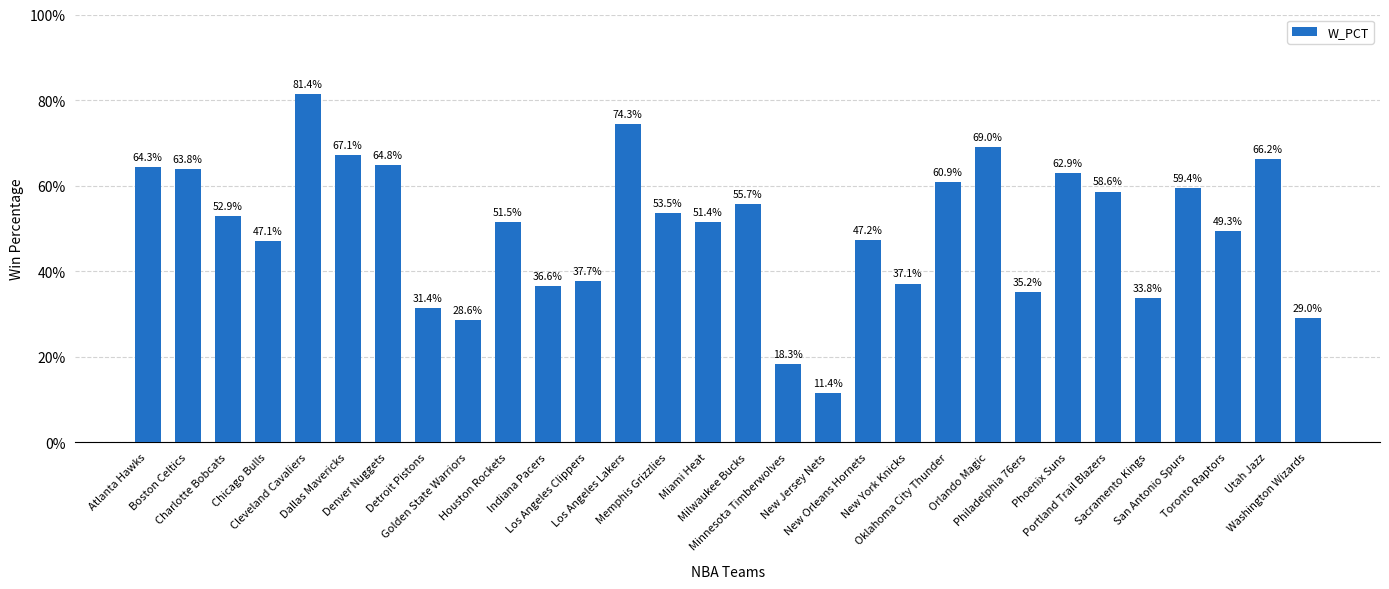

Are the bars horizontal?

No